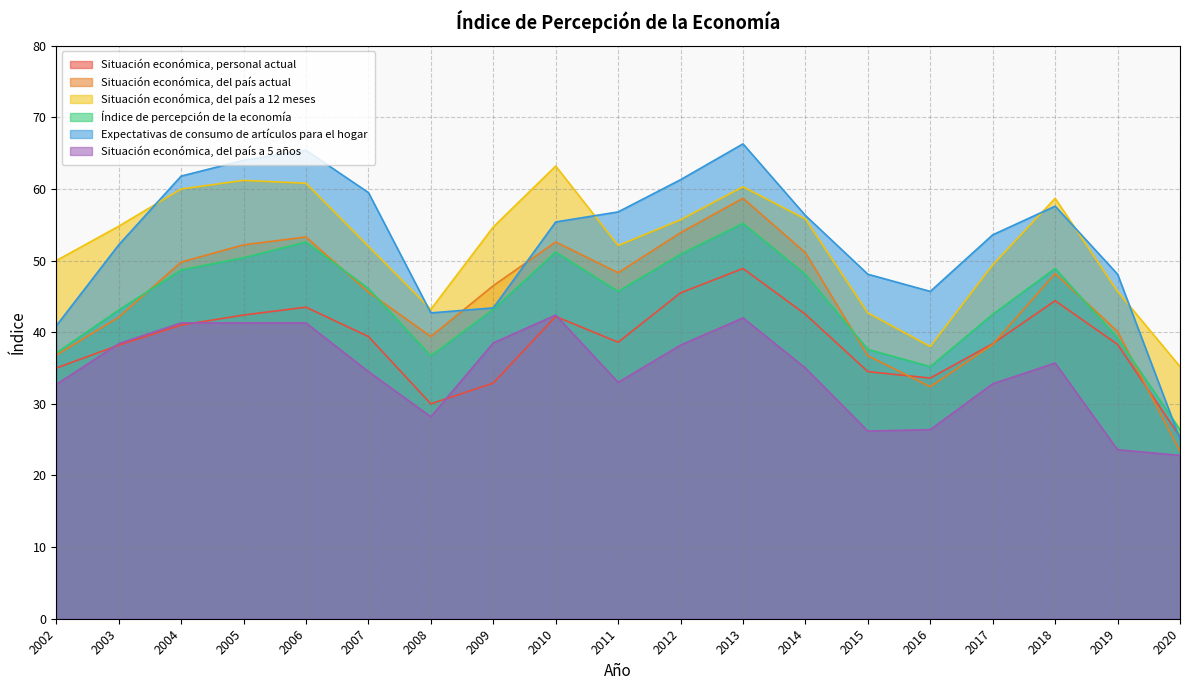

Which has a higher value, 2003 or 2010?

2010